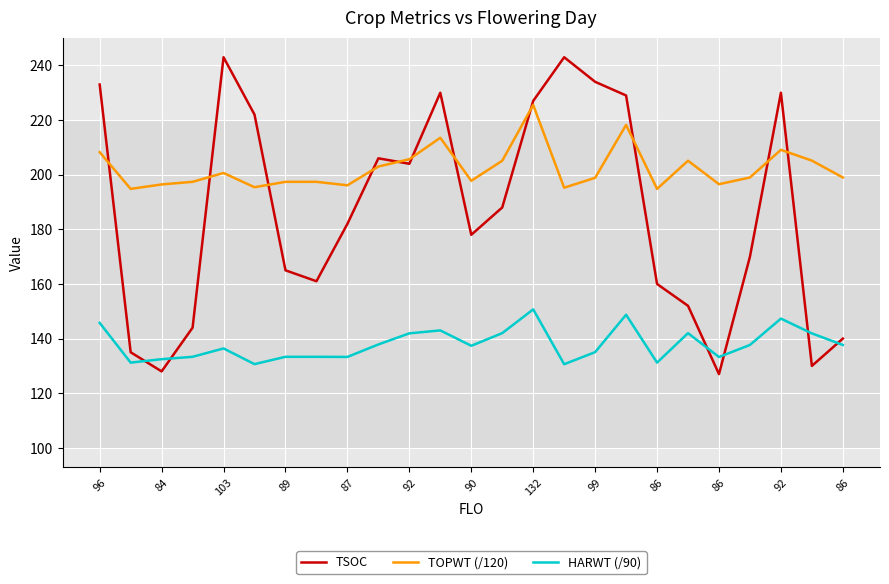

Rank the series by their maximum value, from highest to lowest.

TSOC, TOPWT (/120), HARWT (/90)